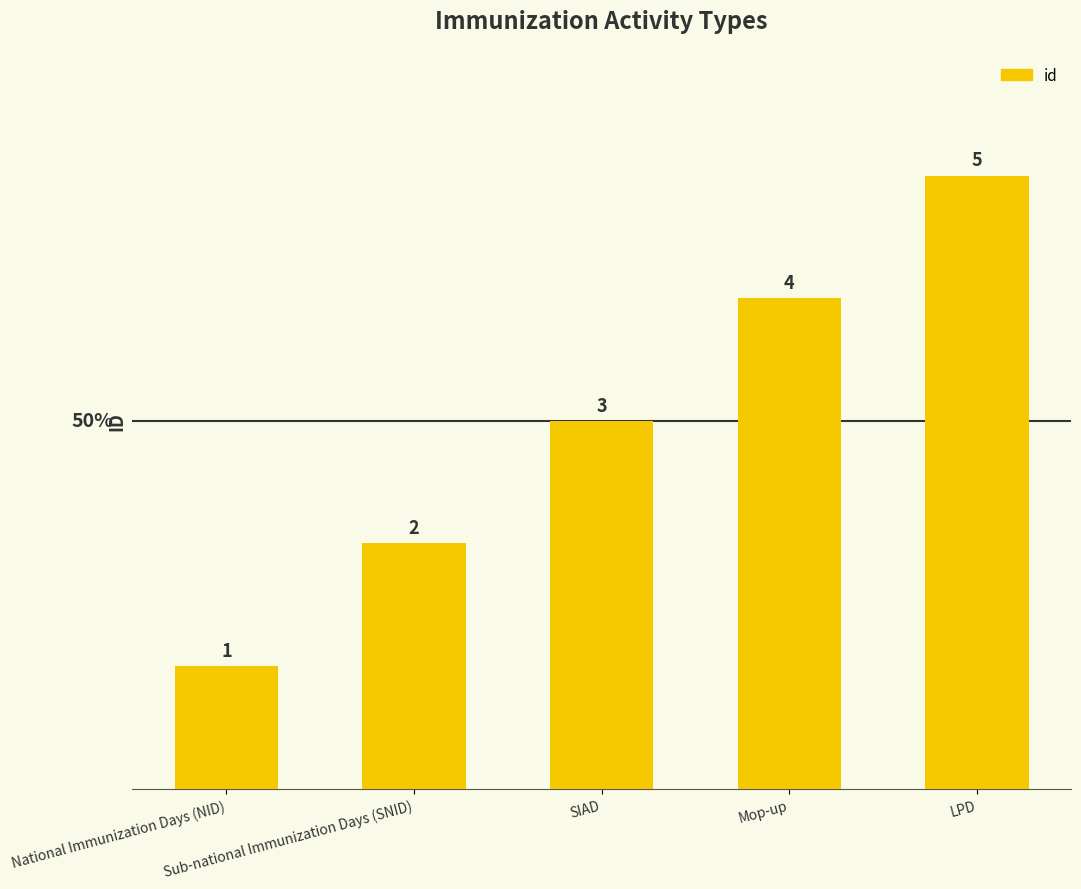

What is the ratio of the value at LPD to the value at SIAD?

1.7